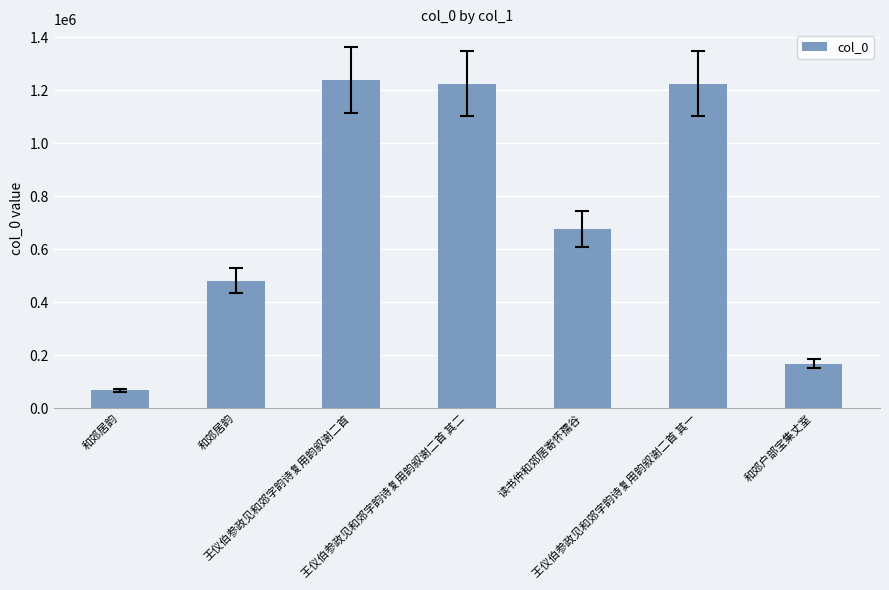

How many bars are there in total?

7